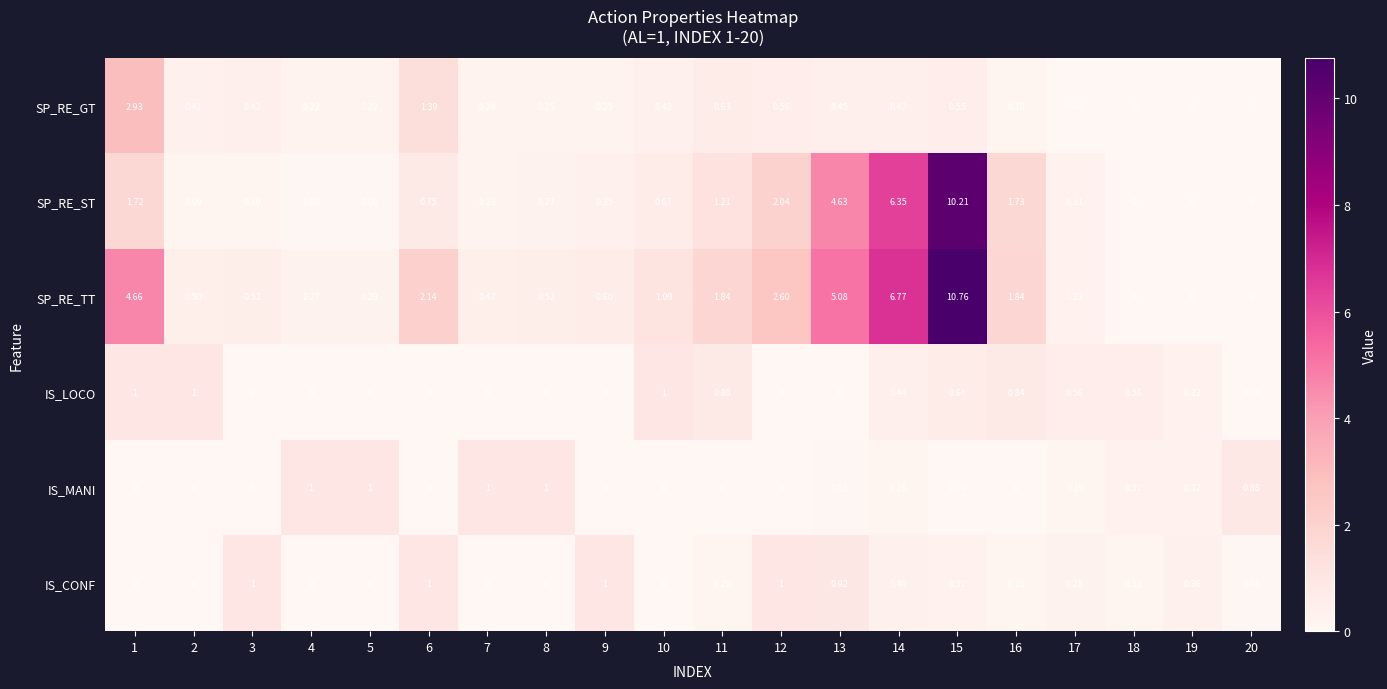

Is the value of IS_MANI at 19 greater than the value of IS_CONF at 14?

No